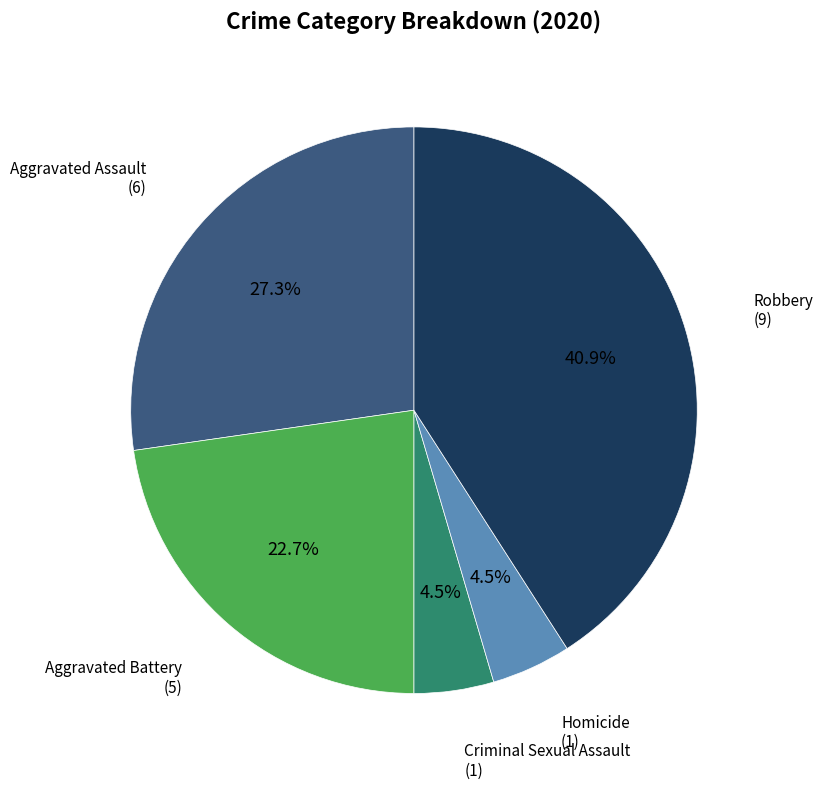

Is there any slice that represents more than half of the pie?

No